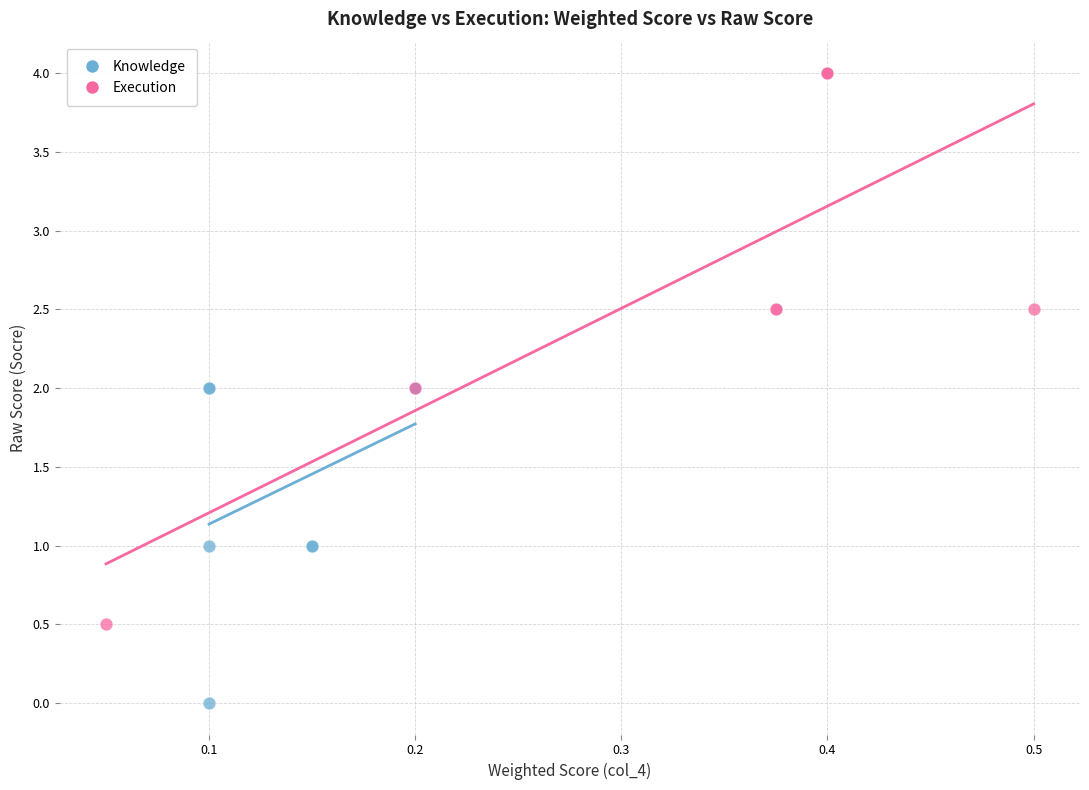

What are all the series names shown in the legend?

Knowledge, Execution